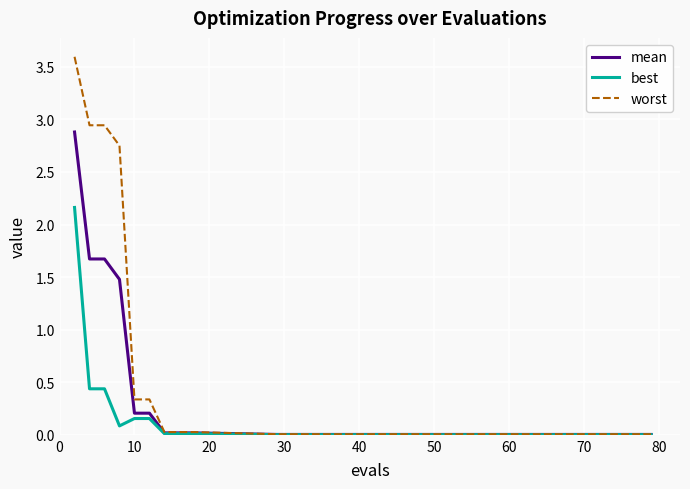

Rank the series by their average value, from lowest to highest.

best, mean, worst